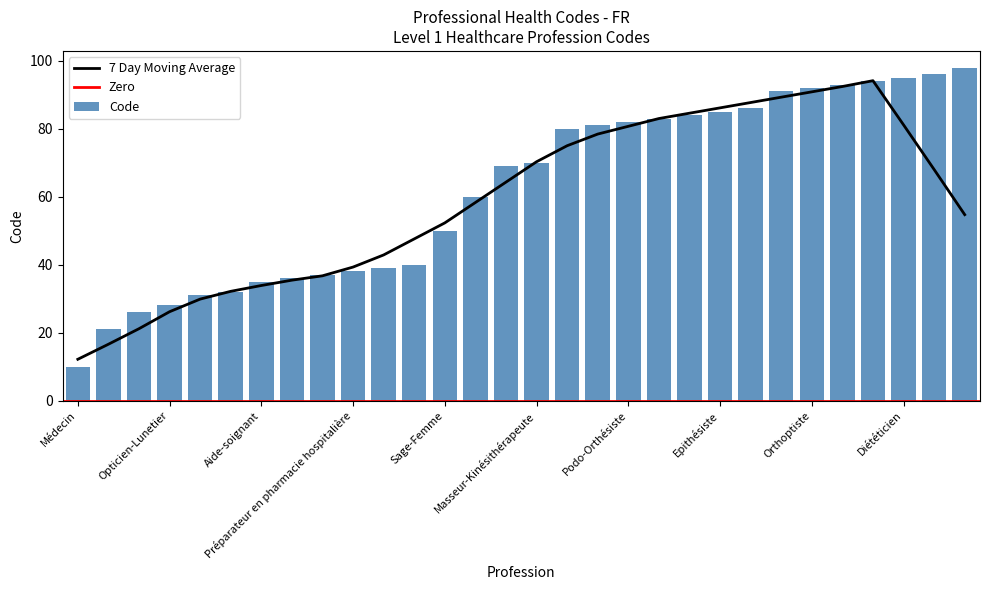

What is the smallest value displayed?

10